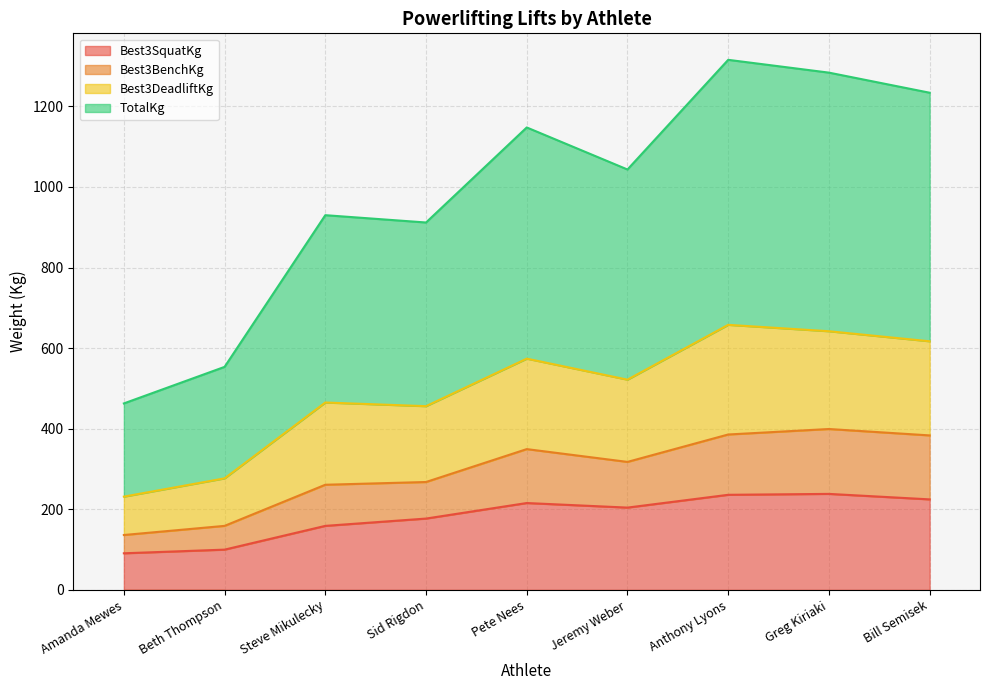

How many distinct data groups are displayed?

4